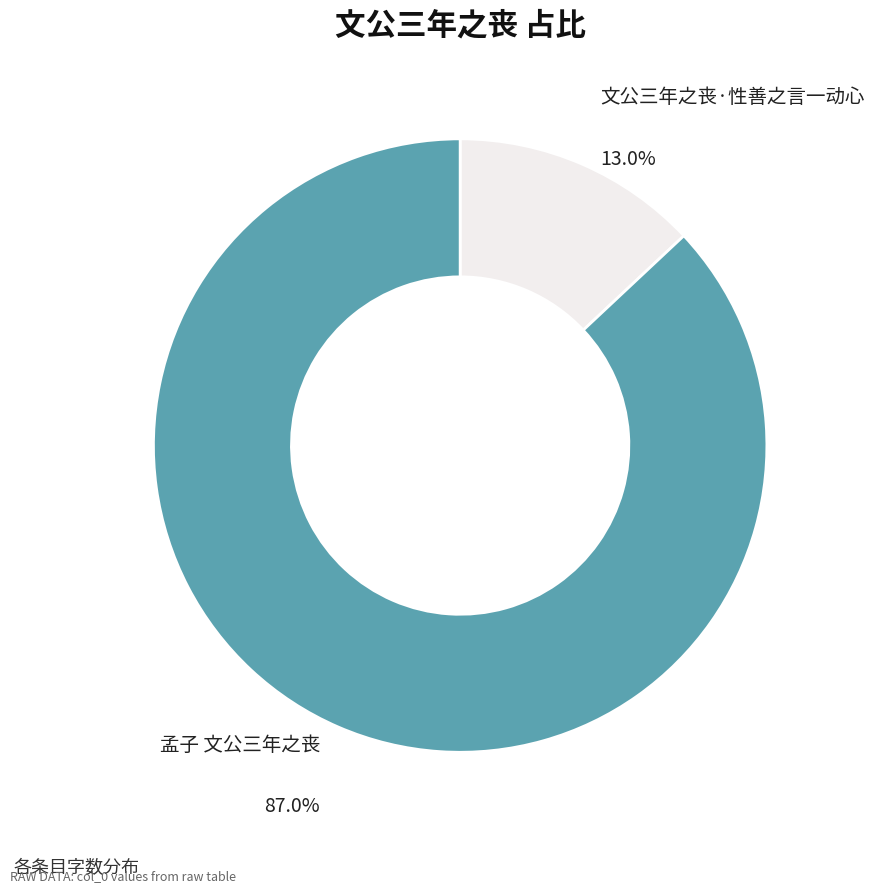

Count the number of slices in the pie.

2